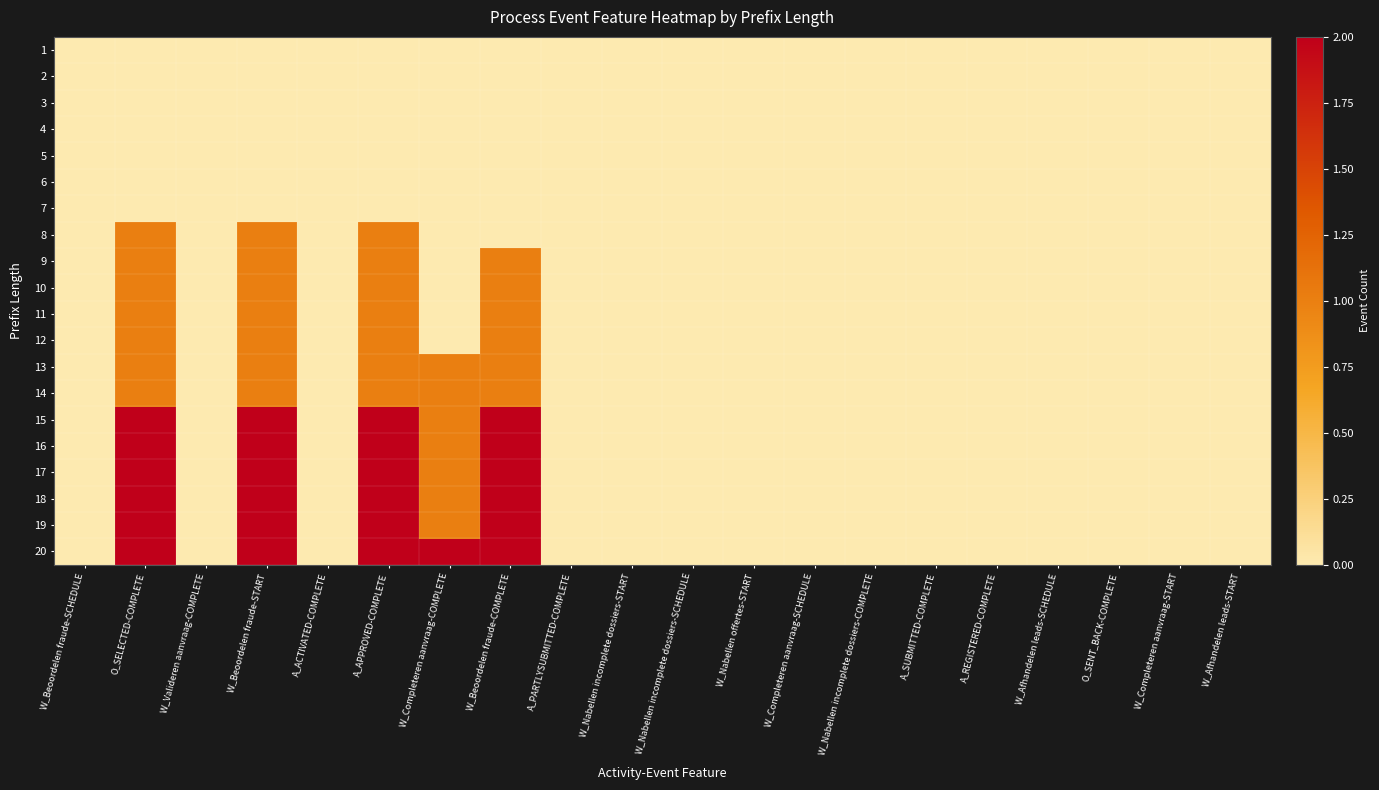

What is the total value across all series at W_Completeren aanvraag-COMPLETE?

9